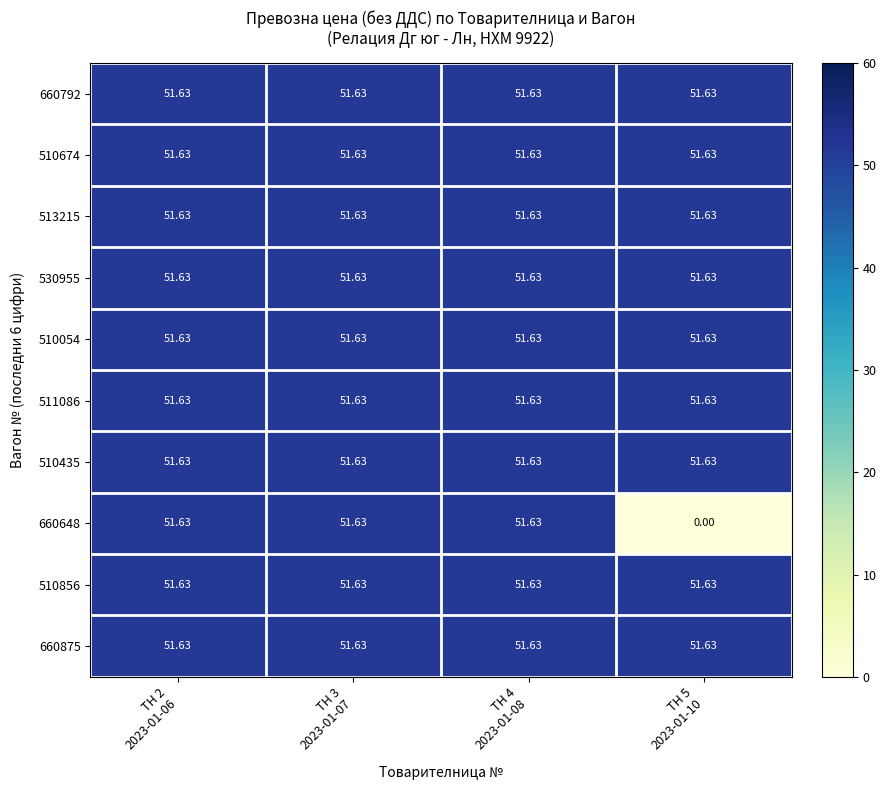

At which category does the chart reach its minimum across all series?

ТН 5
2023-01-10